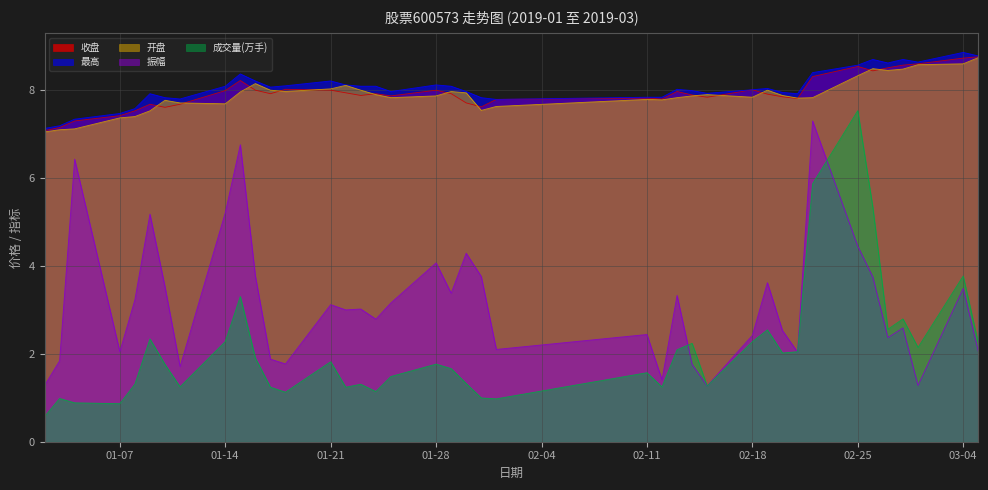

What is the label of the 10th point from the right?

2019-02-20